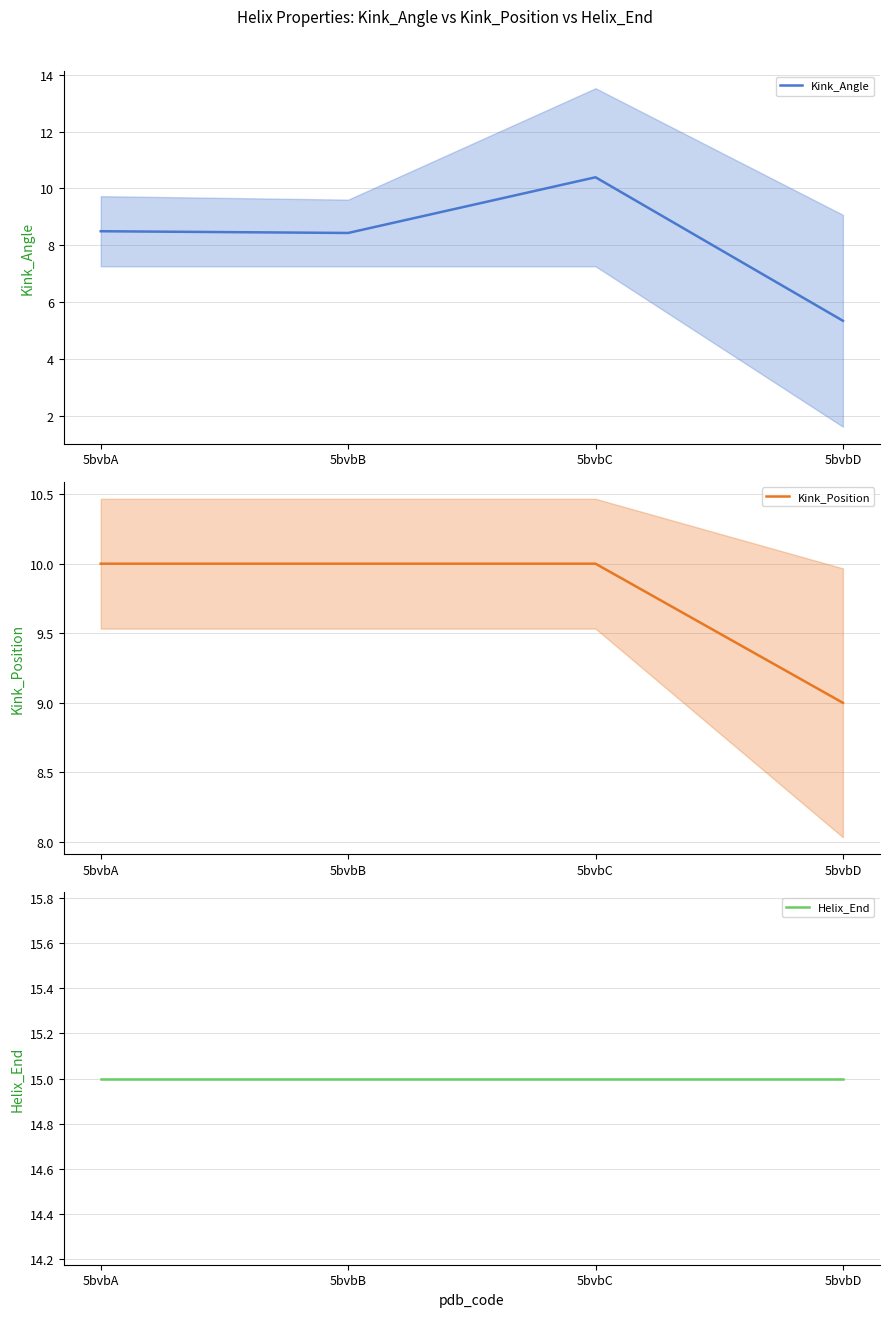

What are all the series names shown in the legend?

Kink_Angle, Kink_Position, Helix_End